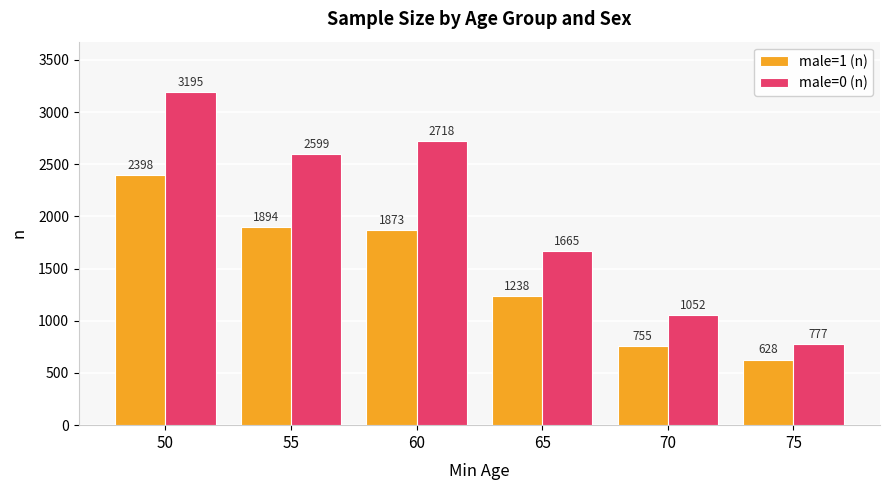

How many series are shown in this chart?

2